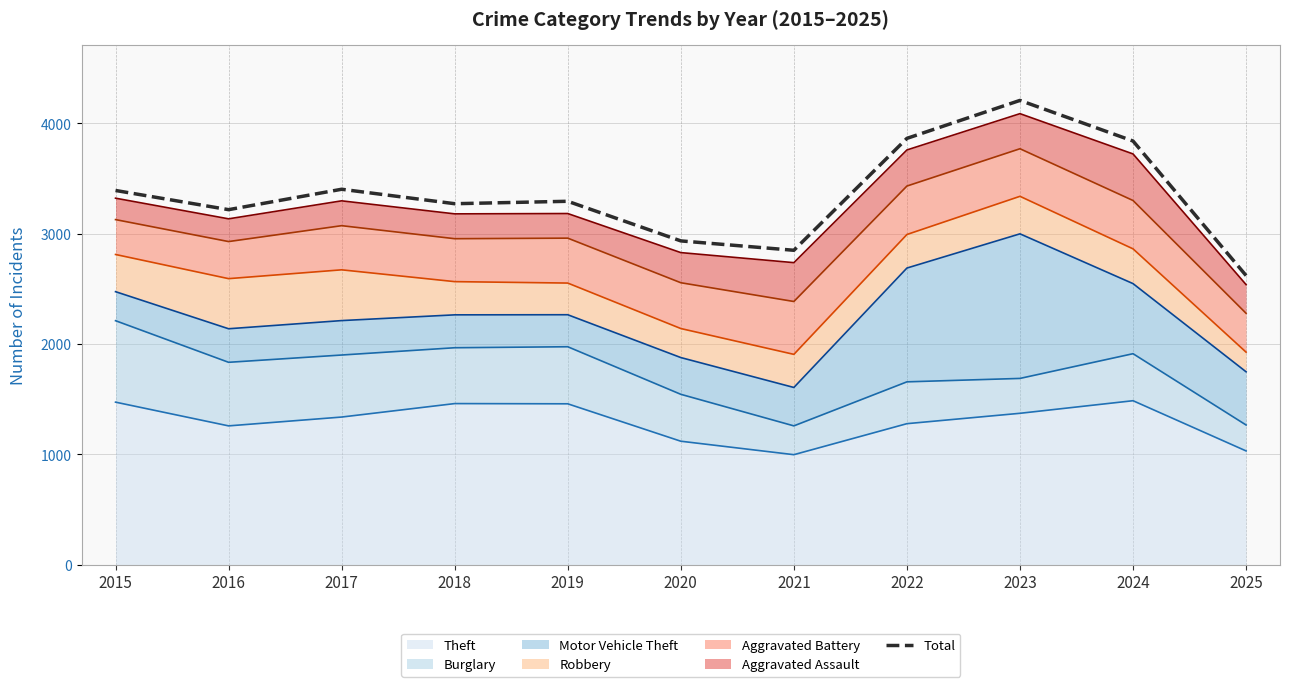

At which category does the data reach its first local valley?

2016